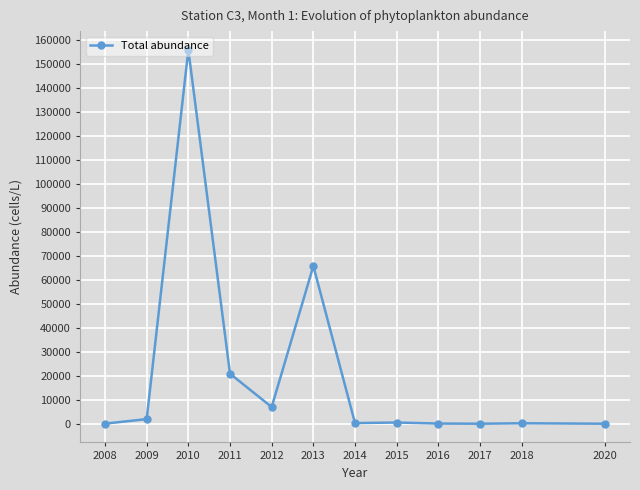

True or false: the data has more than 0 interior local peaks.

True